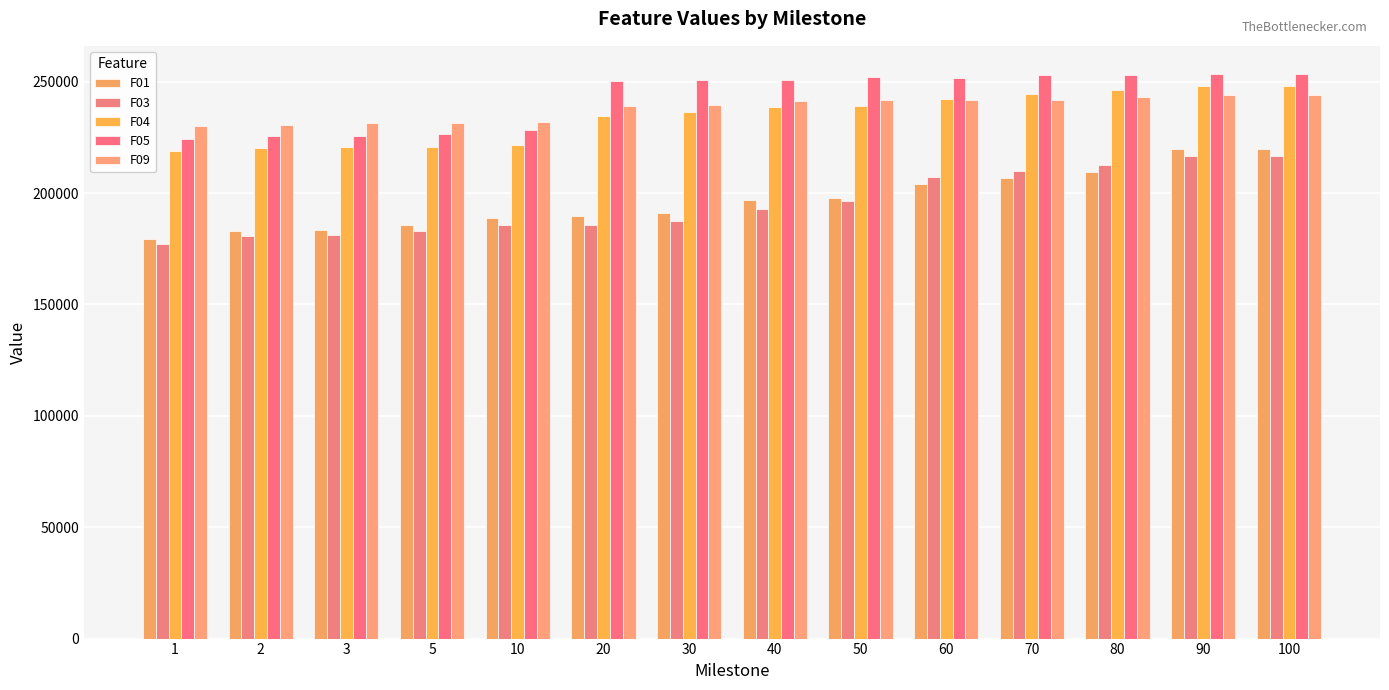

Is the value of F03 at 10 greater than the value of F09 at 70?

No